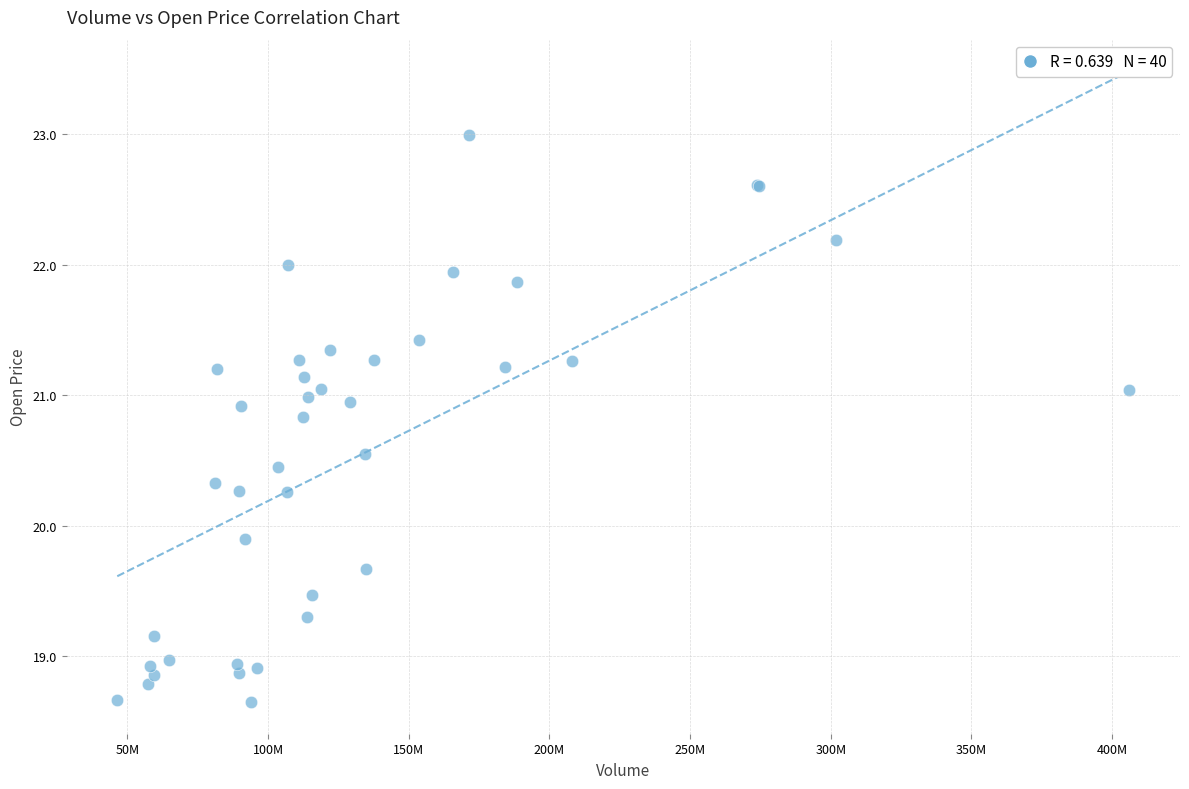

What Y value in the scatter plot is closest to 20?

19.9